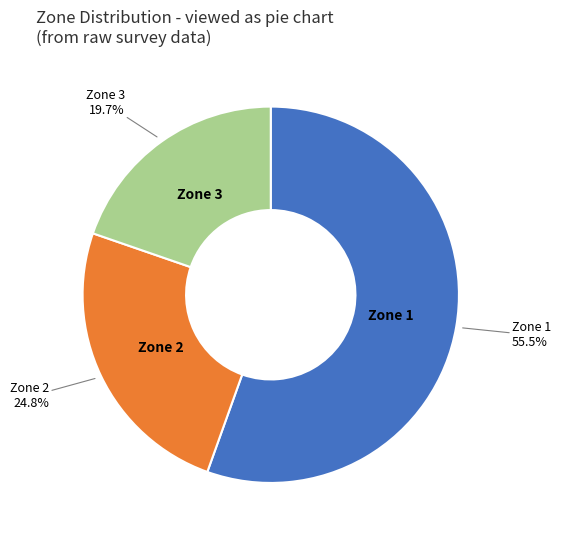

Is there a majority slice in this chart?

Yes